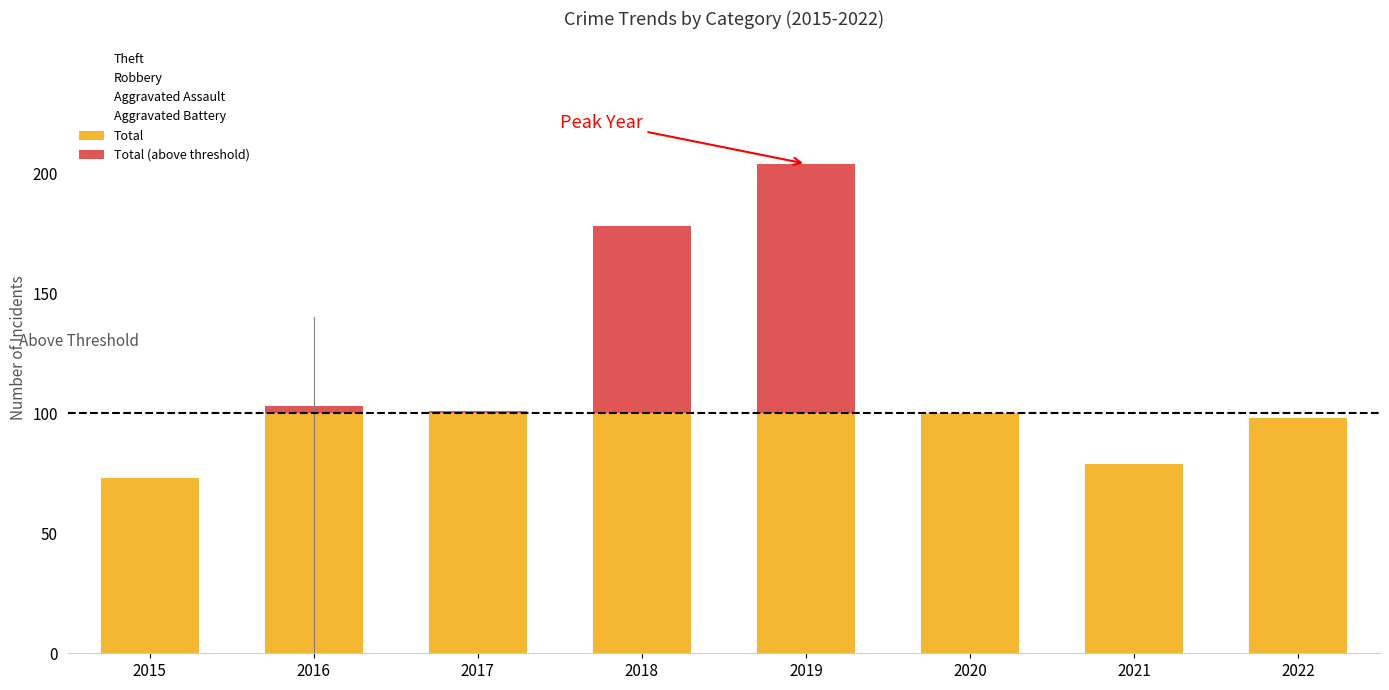

Is it true that Total equals 100 at 2017?

True